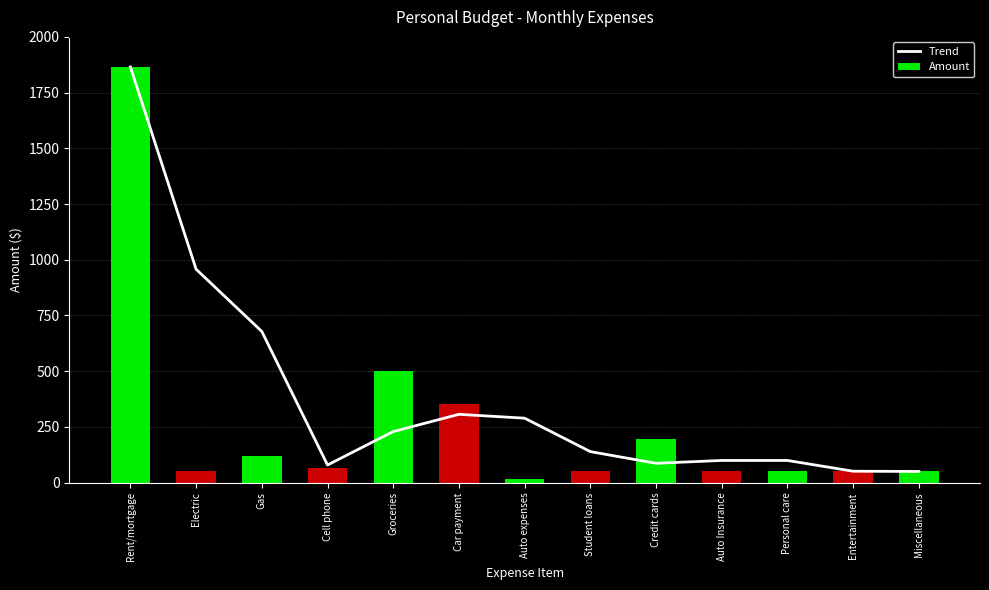

True or false: Amount has a value of 88.4 at Miscellaneous.

False